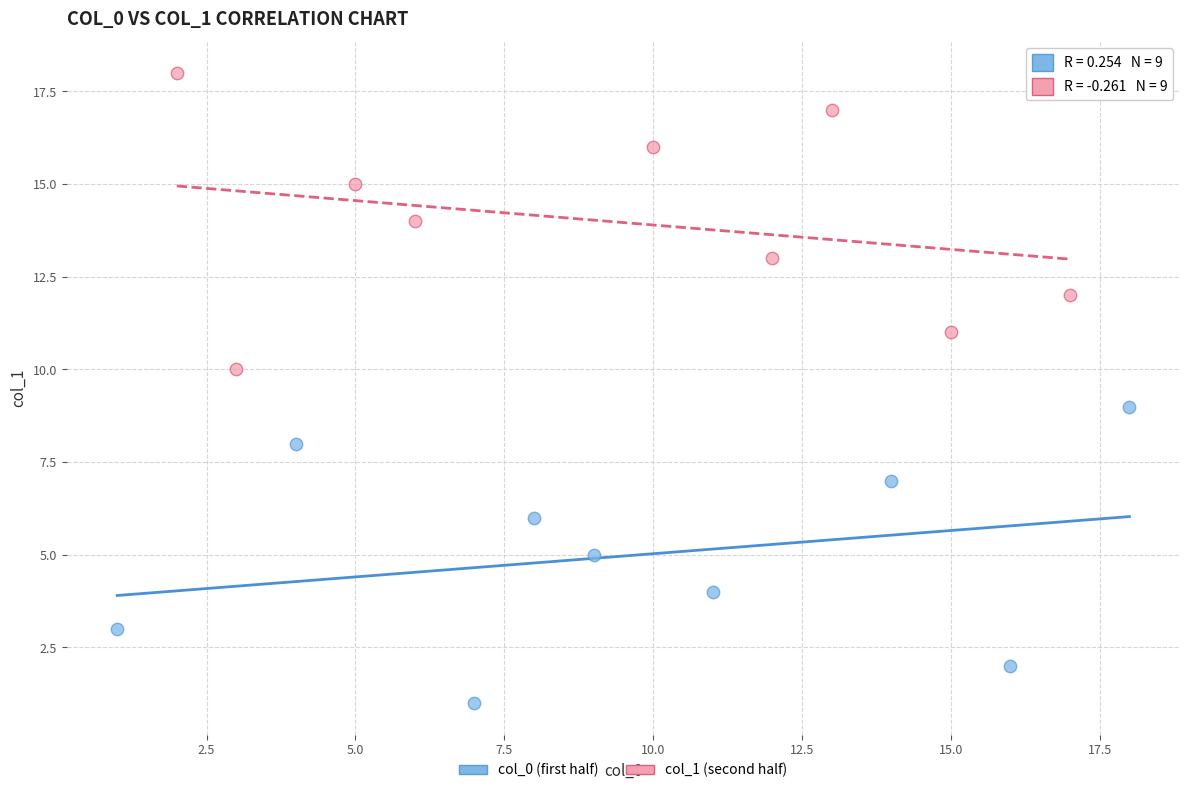

Which series reaches the maximum Y coordinate?

col_1 (second half)